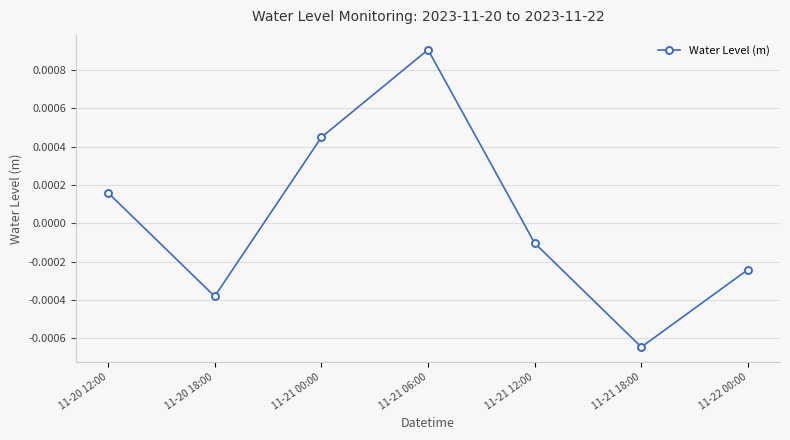

How many interior local valleys (lower than both neighbors) does the data have?

2